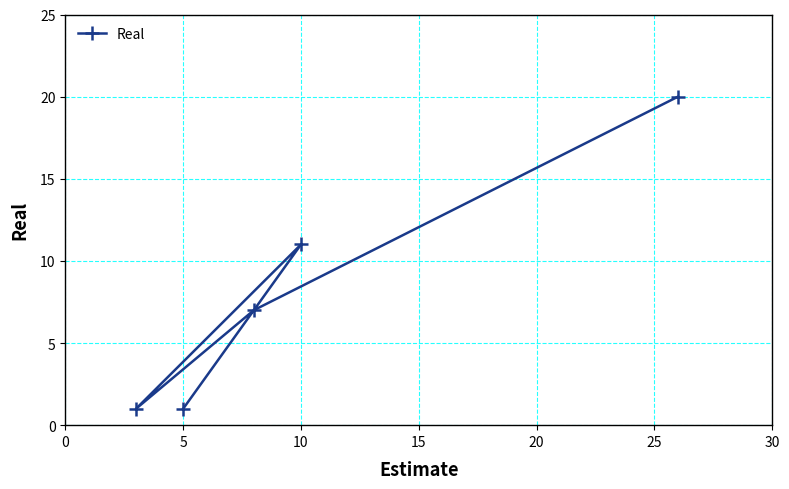

How many values exceed 7?

2